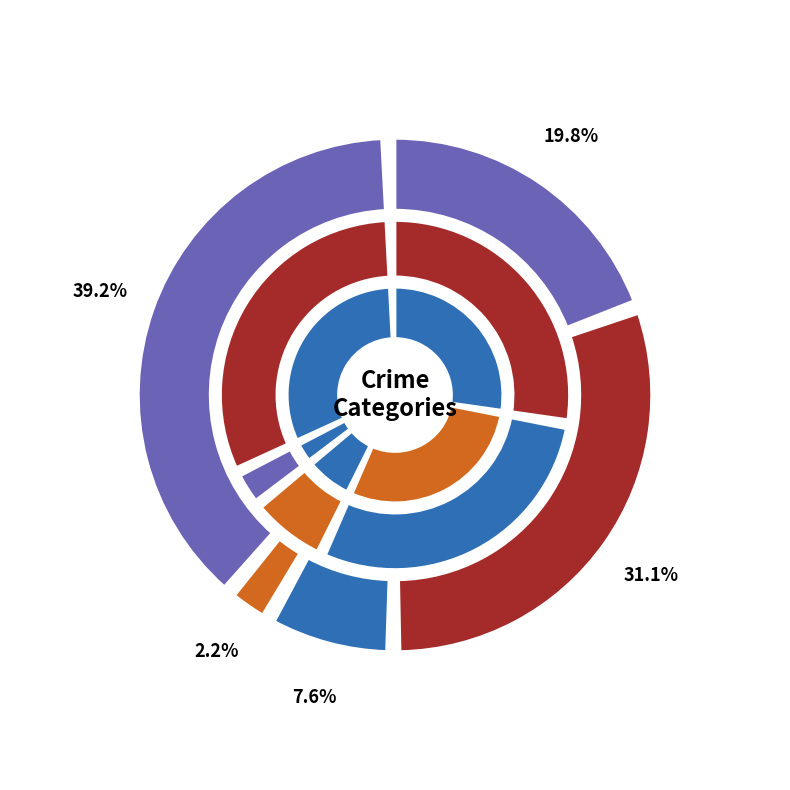

Count the number of slices in the pie.

5